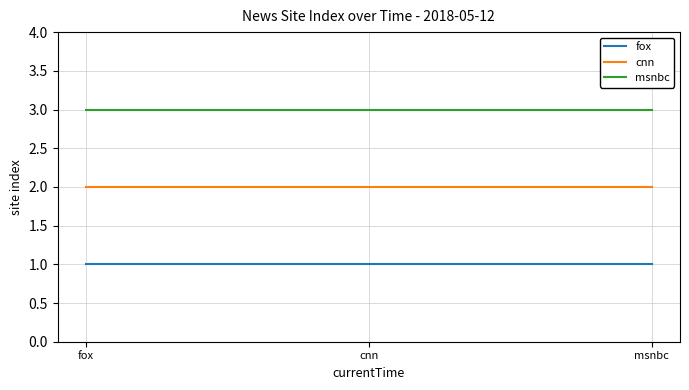

What is the maximum value shown in the chart?

3